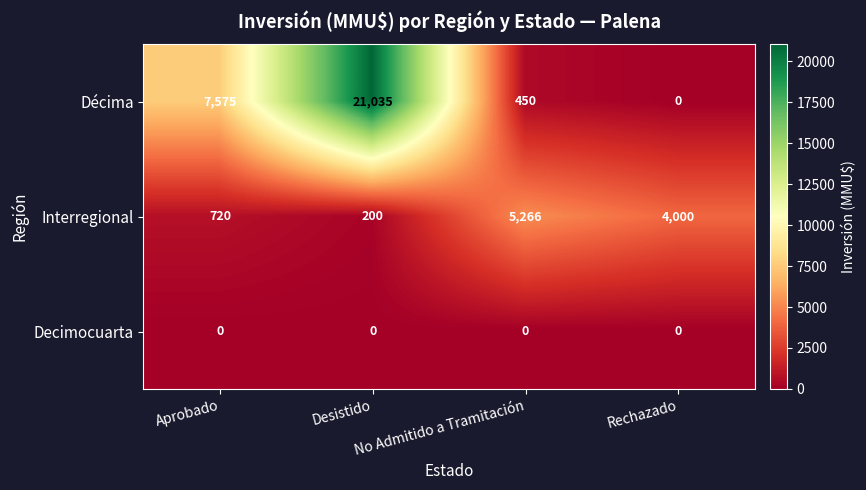

What is the sum of all Décima values?

29060